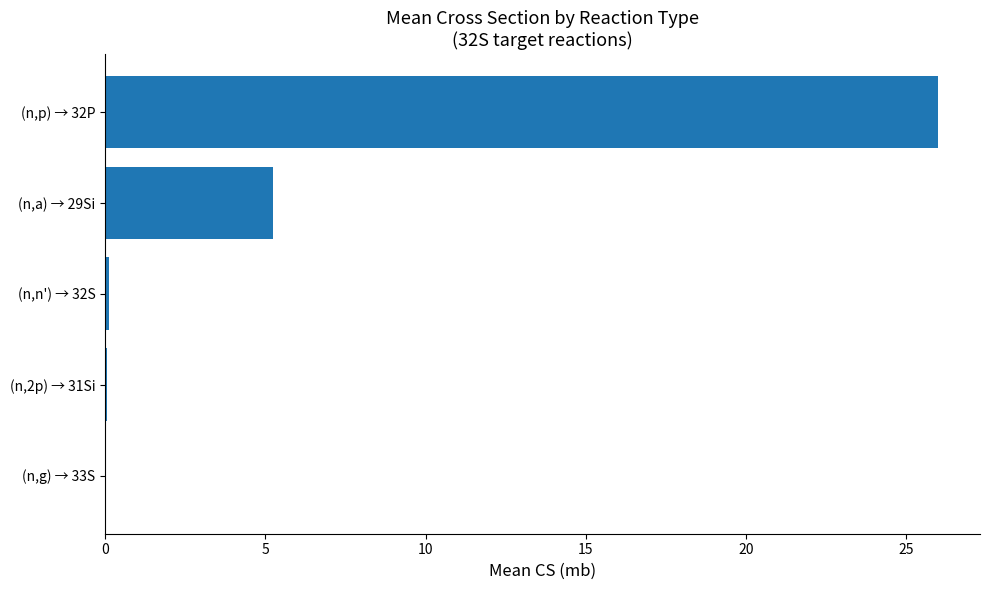

At which label is the value closest to 13?

(n,a) → 29Si